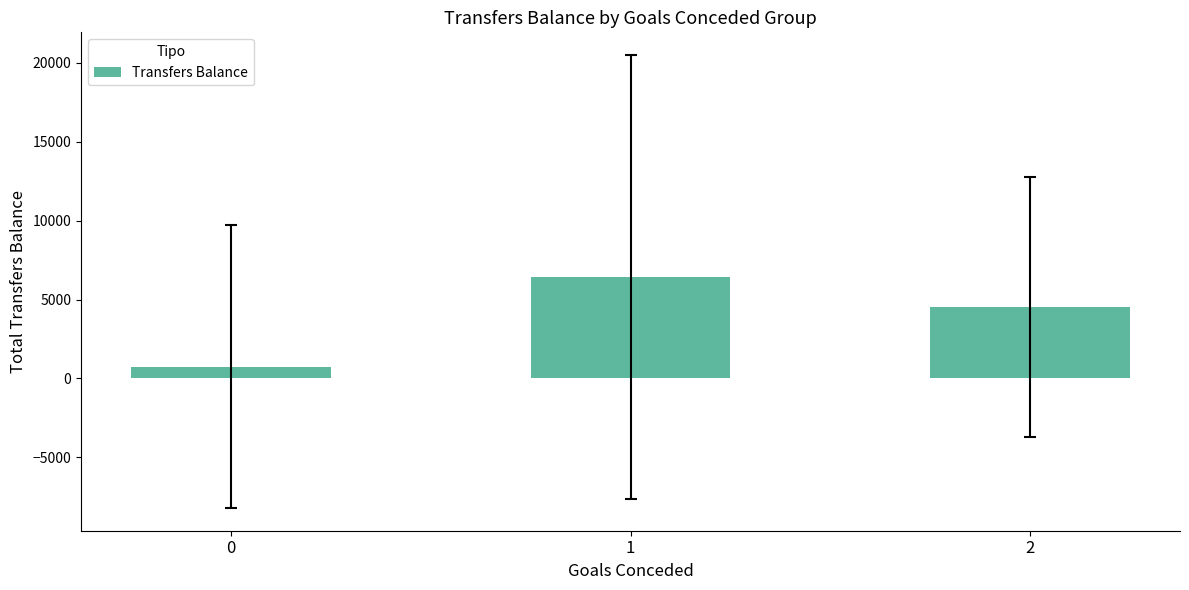

Rank the categories by value from lowest to highest.

0, 2, 1